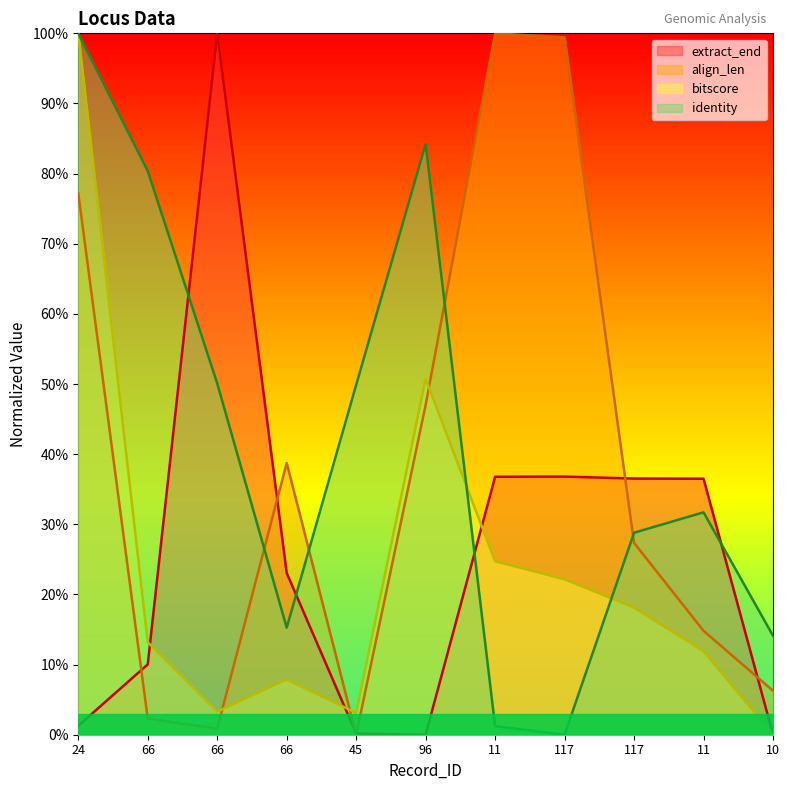

What is the label of the 6th point from the right?

96